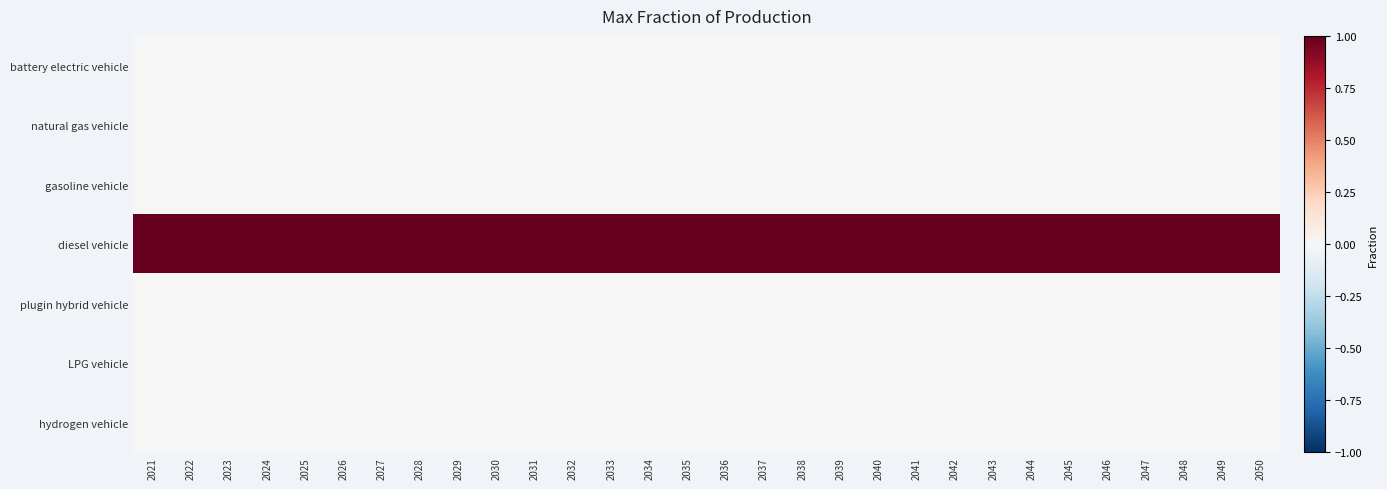

Which series has the largest total across all categories?

diesel vehicle